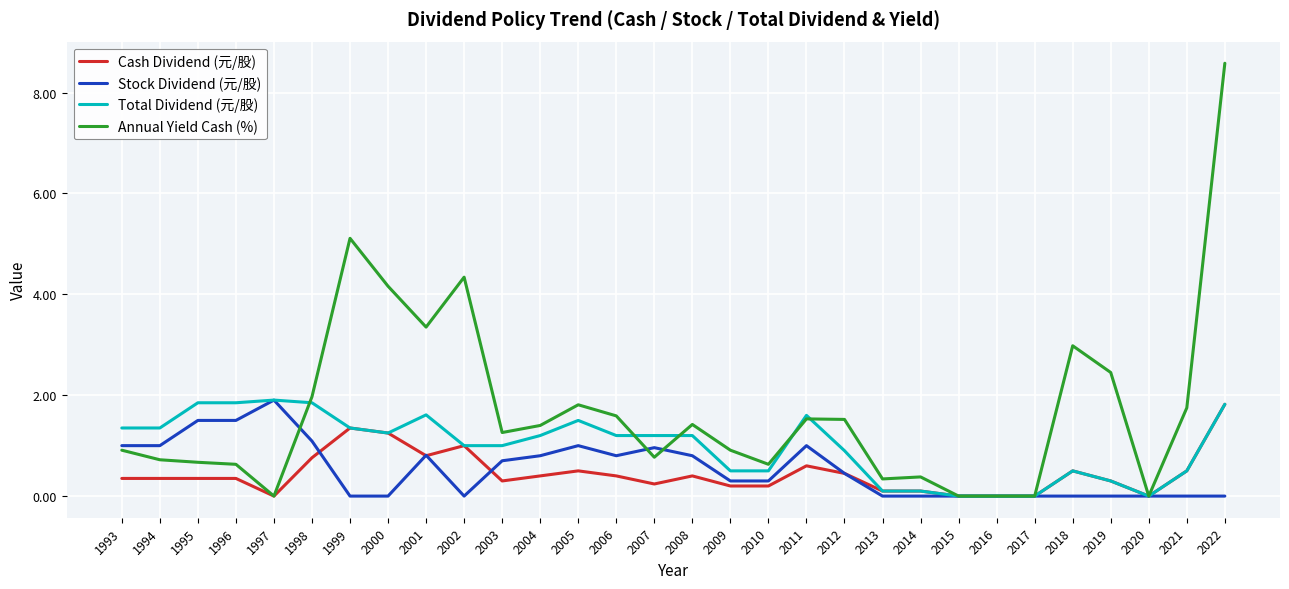

Is this an area chart (filled region under the line)?

No